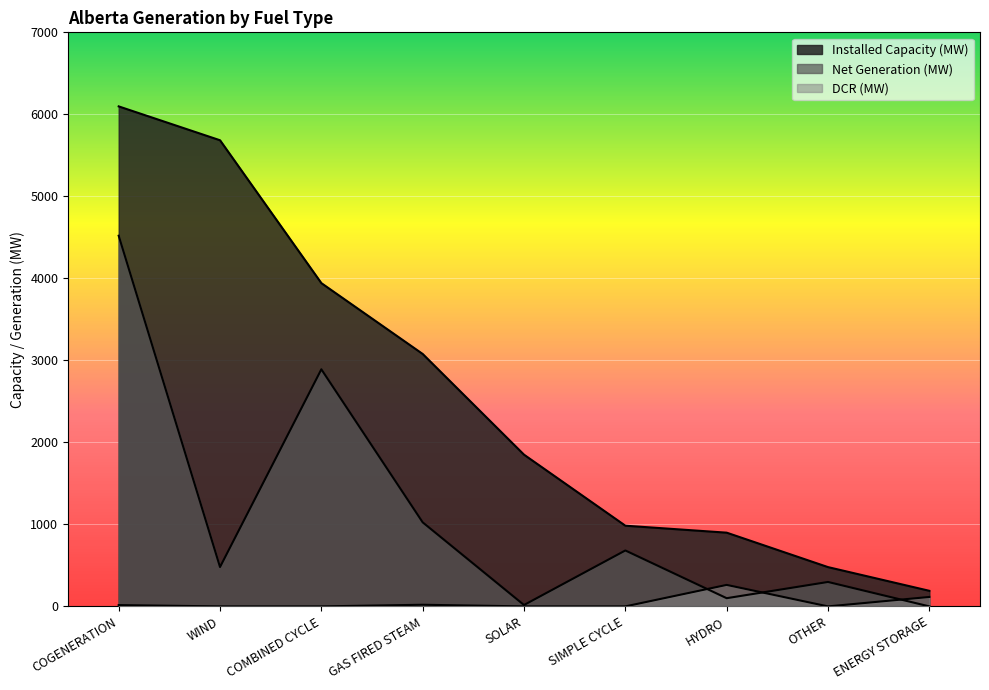

Which category has the highest value in the Net Generation (MW) series?

COGENERATION